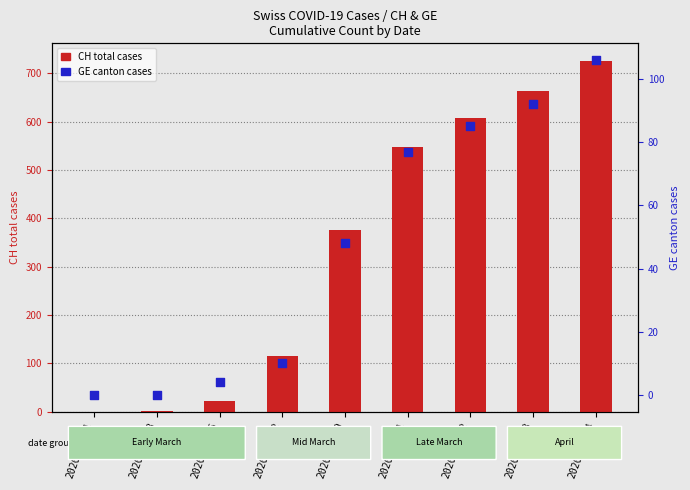

Which series has the largest total across all categories?

CH total cases